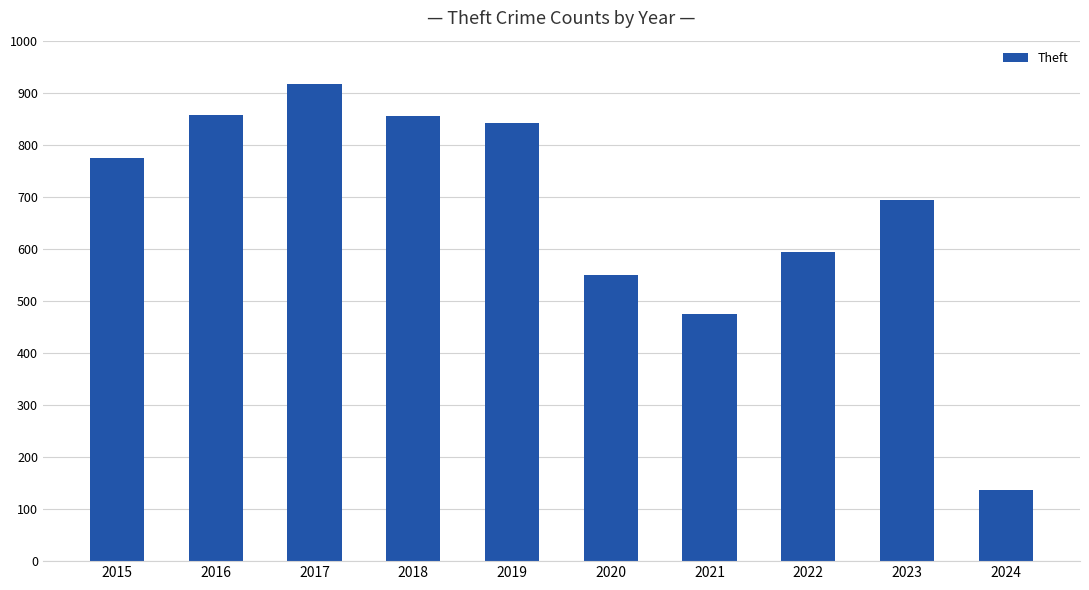

What is the smallest value displayed?

137